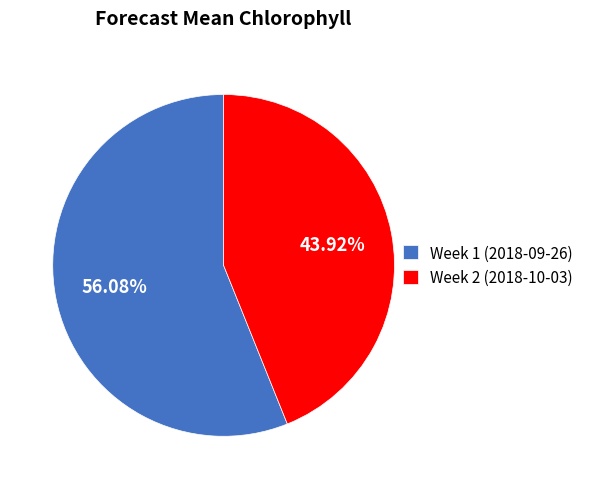

To the nearest percent, what portion does Week 2 (2018-10-03) represent?

44%